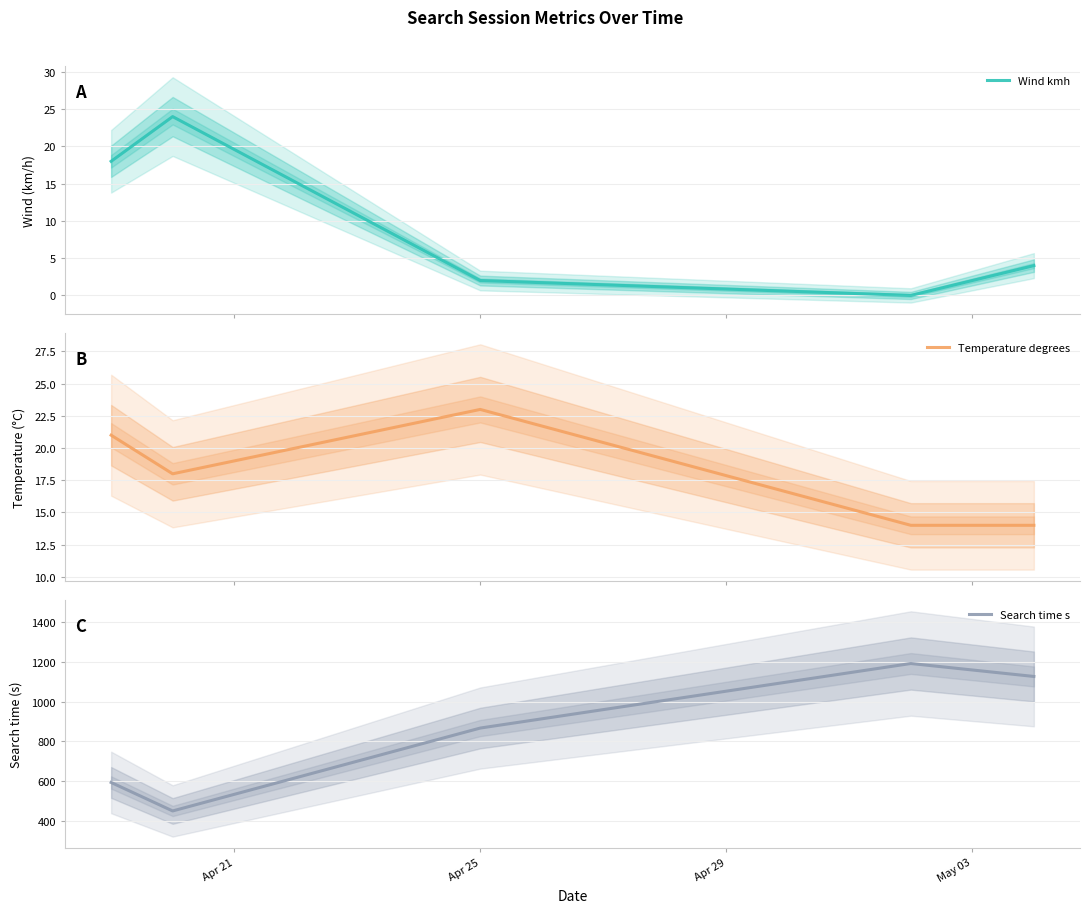

Does the chart have visible grid lines?

Yes